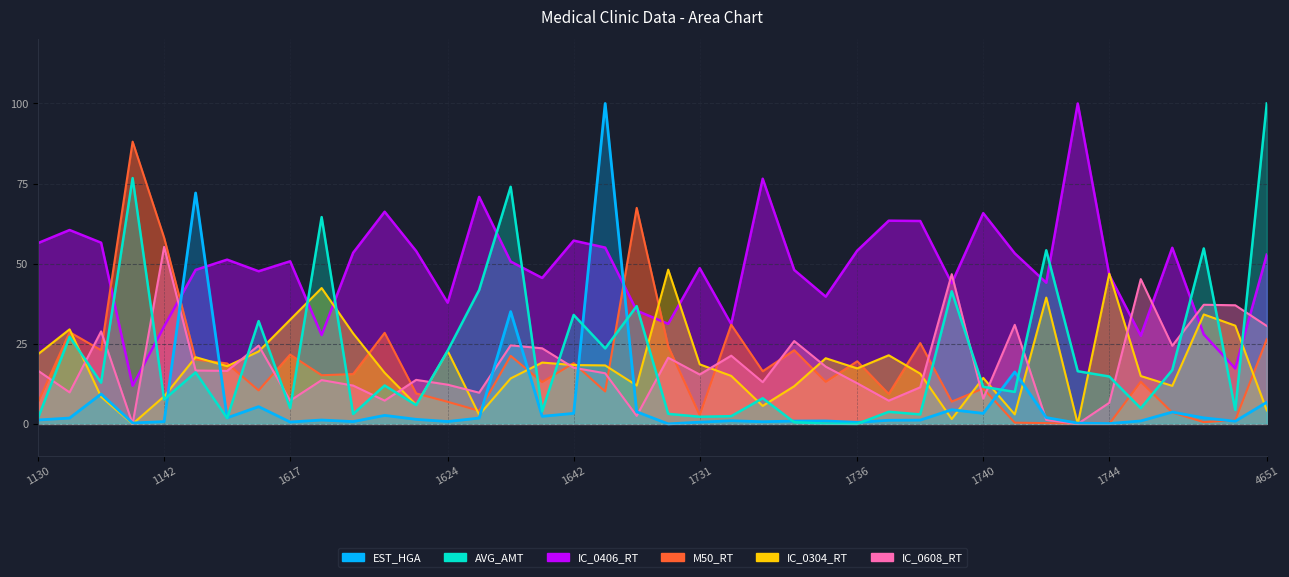

Reading right to left, transcribe all the data shown in this chart.

EST_HGA: 4651=6.7	1748=0.8	1747=1.9	1746=3.7	1745=0.9	1744=0.1	1743=0.2	1742=2.0	1741=16.2	1740=3.3	1739=4.4	1738=1.2	1737=1.1	1736=0.5	1735=0.9	1734=0.9	1733=0.7	1732=1.0	1731=0.5	1730=0.0	1652=3.8	1651=100.0	1642=3.3	1641=2.4	1640=35.0	1625=1.8	1624=0.7	1623=1.4	1622=2.7	1621=0.7	1620=1.2	1617=0.6	1613=5.4	1186=1.9	1143=72.1	1142=0.7	1141=0.3	1140=9.3	1131=1.8	1130=1.2
AVG_AMT: 4651=100.0	1748=4.3	1747=54.8	1746=16.8	1745=4.9	1744=14.8	1743=16.4	1742=54.2	1741=10.0	1740=11.6	1739=41.4	1738=2.9	1737=3.8	1736=0.0	1735=0.1	1734=0.5	1733=8.0	1732=2.4	1731=2.2	1730=3.1	1652=36.8	1651=23.6	1642=34.0	1641=3.9	1640=74.0	1625=41.8	1624=22.8	1623=5.9	1622=12.0	1621=3.1	1620=64.5	1617=4.9	1613=32.1	1186=1.8	1143=16.1	1142=7.6	1141=76.7	1140=12.9	1131=27.2	1130=1.9
IC_0406_RT: 4651=52.8	1748=17.3	1747=27.9	1746=55.0	1745=27.5	1744=46.5	1743=100.0	1742=44.1	1741=53.2	1740=65.8	1739=43.9	1738=63.3	1737=63.4	1736=54.1	1735=39.7	1734=48.0	1733=76.5	1732=31.1	1731=48.6	1730=31.2	1652=35.3	1651=55.0	1642=57.2	1641=45.5	1640=50.7	1625=70.8	1624=37.8	1623=53.9	1622=66.2	1621=53.4	1620=27.7	1617=50.8	1613=47.6	1186=51.3	1143=48.1	1142=30.4	1141=11.9	1140=56.5	1131=60.5	1130=56.4
M50_RT: 4651=26.4	1748=1.2	1747=0.6	1746=3.5	1745=13.2	1744=0.0	1743=0.0	1742=0.2	1741=0.4	1740=11.1	1739=7.0	1738=25.2	1737=9.3	1736=19.5	1735=13.1	1734=23.0	1733=16.4	1732=31.0	1731=2.7	1730=24.2	1652=67.4	1651=10.1	1642=19.0	1641=13.0	1640=21.2	1625=4.1	1624=6.9	1623=9.5	1622=28.4	1621=15.6	1620=15.2	1617=21.6	1613=10.4	1186=18.9	1143=20.1	1142=58.1	1141=88.1	1140=23.0	1131=28.6	1130=6.8
IC_0304_RT: 4651=4.2	1748=30.7	1747=34.2	1746=11.9	1745=14.9	1744=46.9	1743=0.0	1742=39.4	1741=3.0	1740=14.3	1739=1.5	1738=15.7	1737=21.4	1736=17.3	1735=20.5	1734=11.8	1733=5.6	1732=15.0	1731=18.6	1730=48.1	1652=12.0	1651=18.2	1642=18.4	1641=19.1	1640=14.2	1625=2.8	1624=22.8	1623=6.0	1622=15.9	1621=28.2	1620=42.4	1617=32.5	1613=22.6	1186=18.0	1143=20.8	1142=8.6	1141=0.0	1140=8.4	1131=29.5	1130=21.8
IC_0608_RT: 4651=30.6	1748=37.0	1747=37.2	1746=24.4	1745=45.2	1744=6.6	1743=0.0	1742=1.2	1741=30.9	1740=7.8	1739=46.7	1738=11.4	1737=7.2	1736=12.7	1735=17.9	1734=25.9	1733=13.0	1732=21.3	1731=15.4	1730=20.6	1652=2.5	1651=15.8	1642=17.5	1641=23.6	1640=24.5	1625=9.7	1624=12.2	1623=13.7	1622=7.3	1621=12.0	1620=13.7	1617=7.2	1613=24.4	1186=16.5	1143=16.6	1142=55.3	1141=0.0	1140=28.9	1131=9.8	1130=16.6